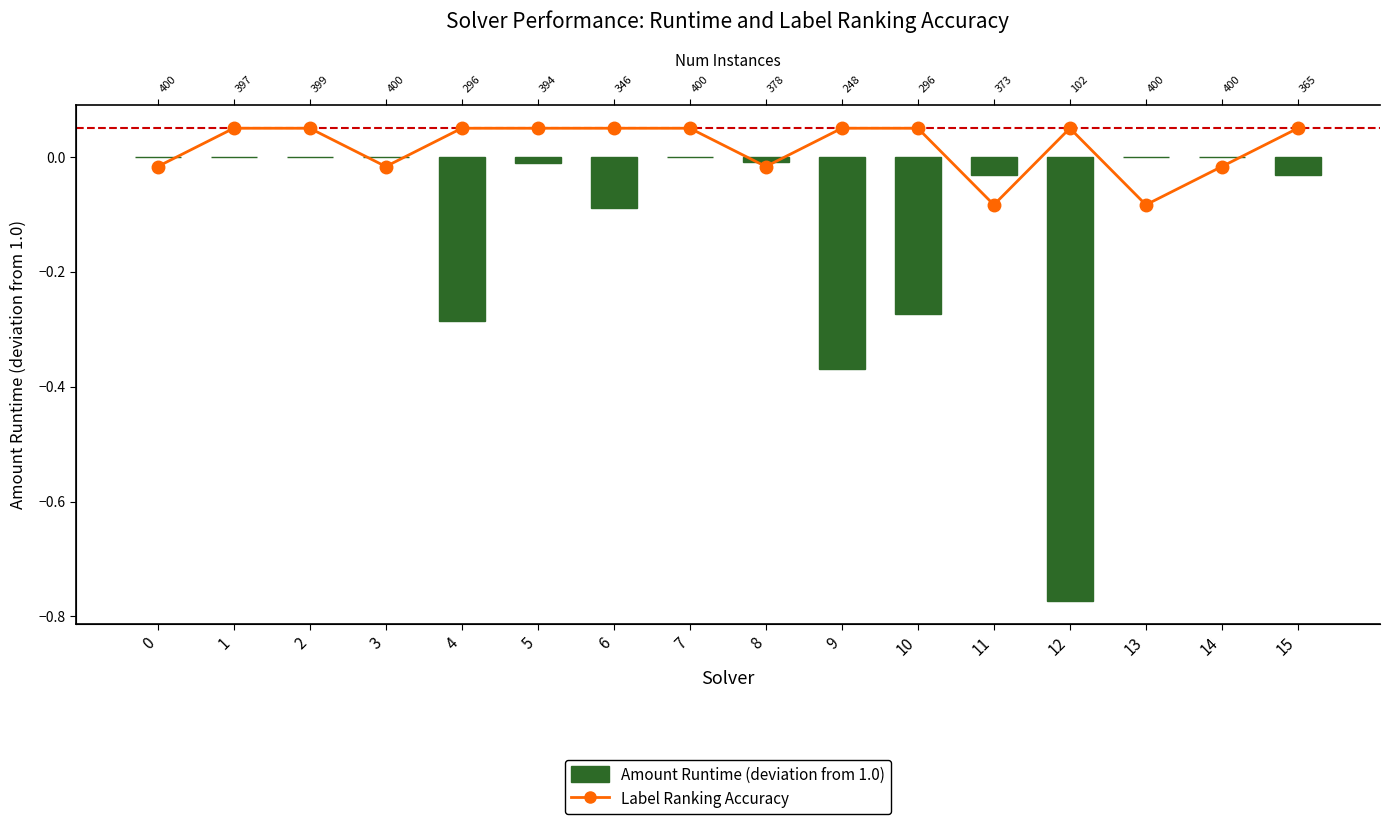

Reading right to left, what are all the values shown in this chart?

Label Ranking Accuracy: 0.1	-0.0	-0.1	0.1	-0.1	0.1	0.1	-0.0	0.1	0.1	0.1	0.1	-0.0	0.1	0.1	-0.0
Amount Runtime (deviation from 1.0): -0.0	0.0	0.0	-0.8	-0.0	-0.3	-0.4	-0.0	0.0	-0.1	-0.0	-0.3	0.0	-0.0	-0.0	0.0